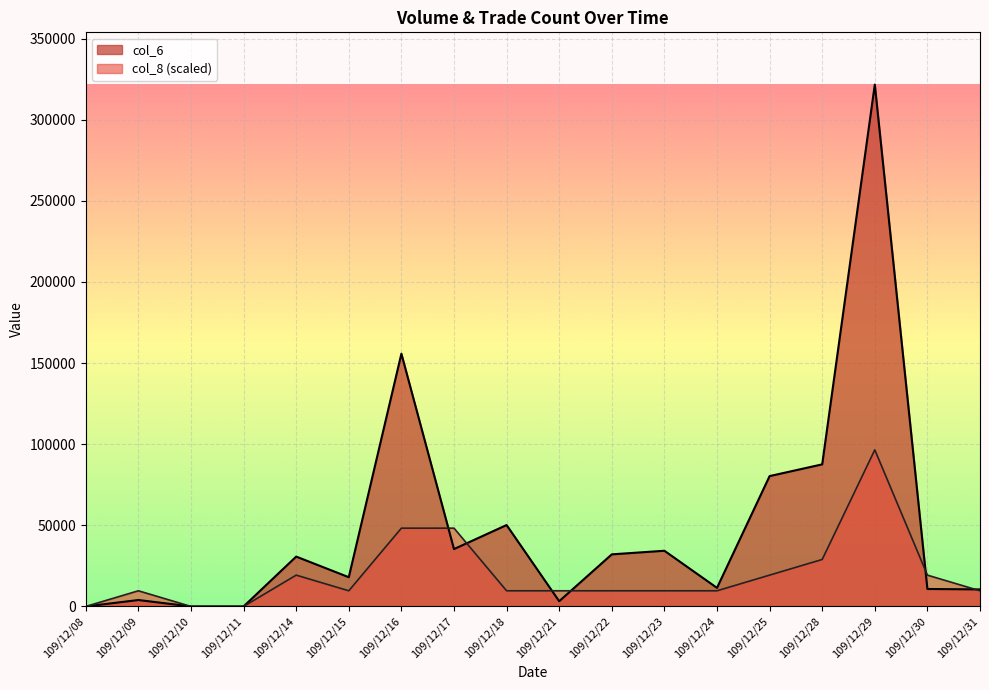

Where is col_6 nearest to the value 160820?

109/12/16